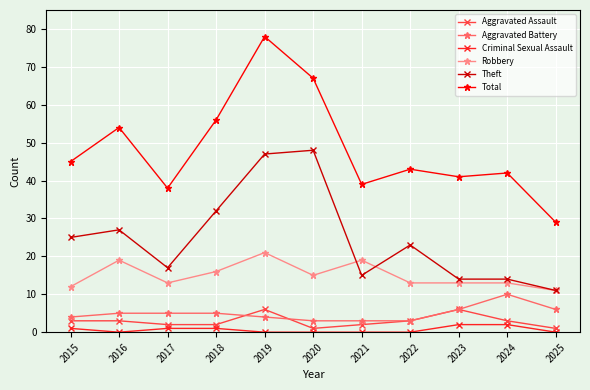

How many lines are shown in the chart?

6